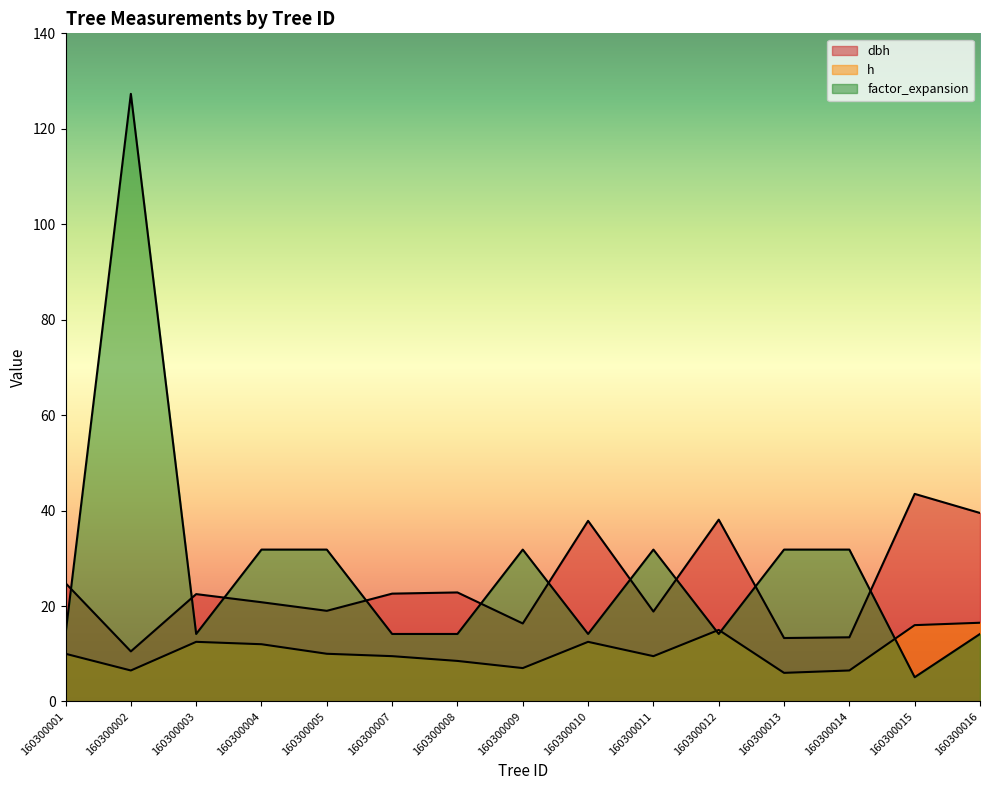

Is it true that h equals 10.5 at 160300002?

False